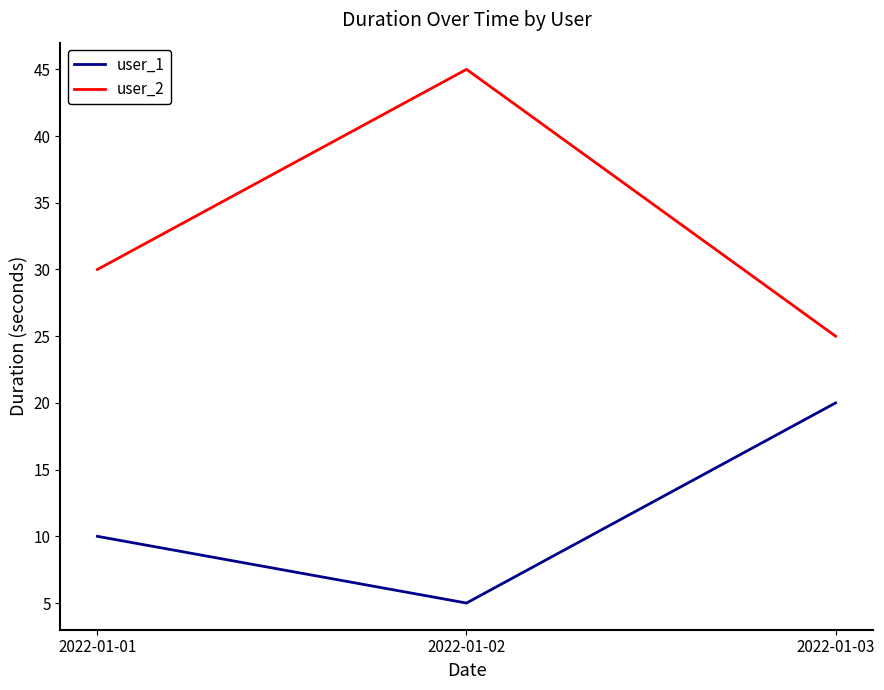

Which series has the largest total across all categories?

user_2